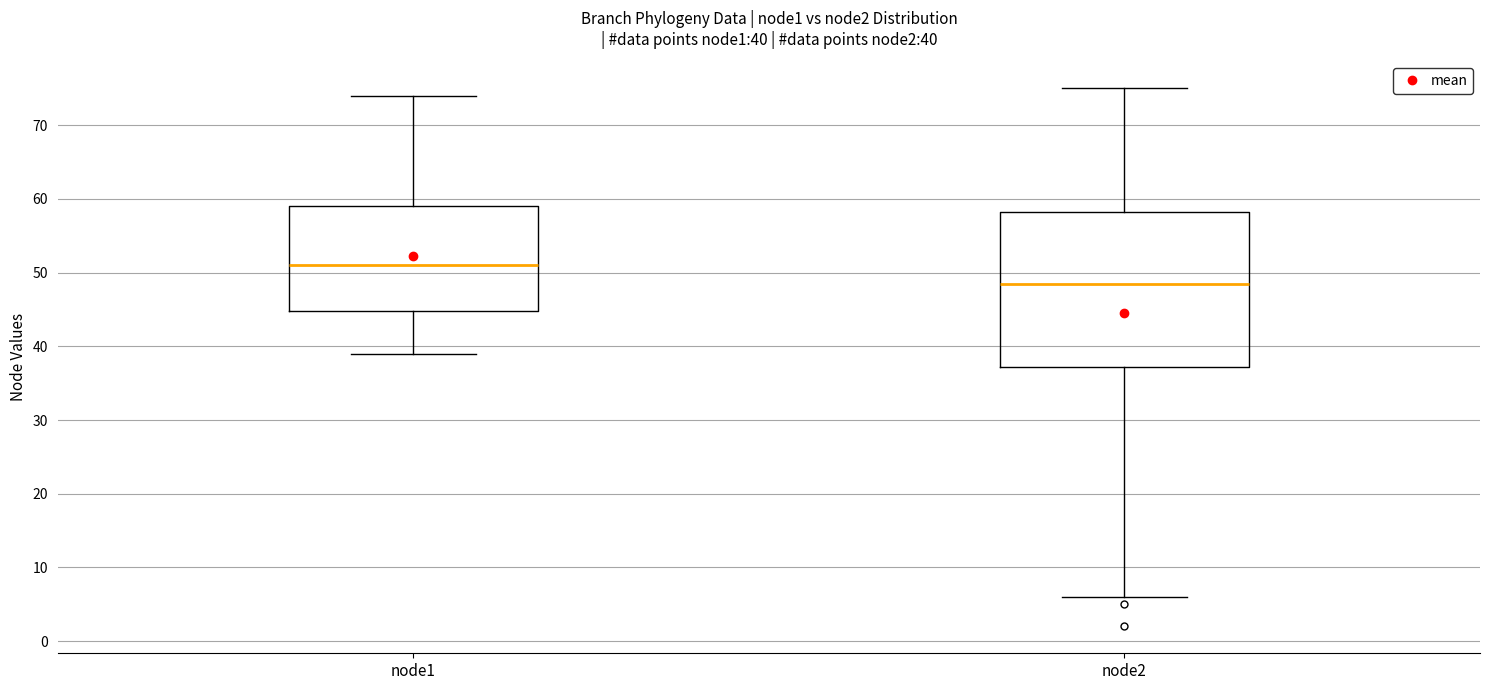

Comparing the boxes themselves (not the whiskers), which one is the tallest?

node2